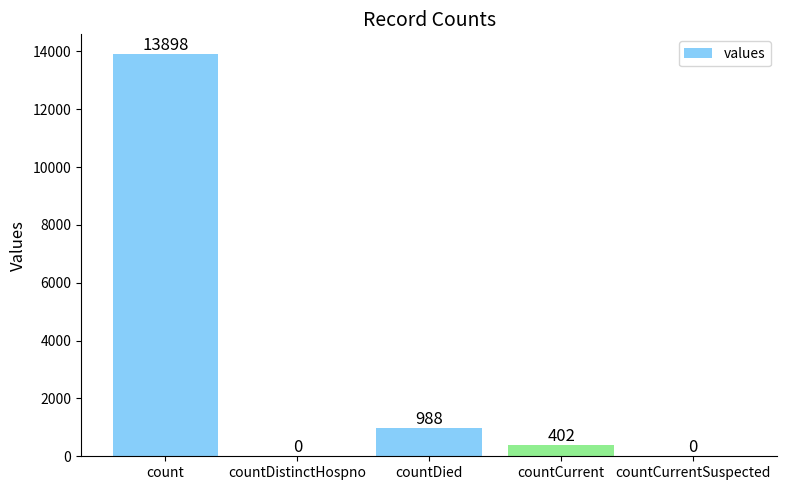

At which label does the data first exceed 402?

count